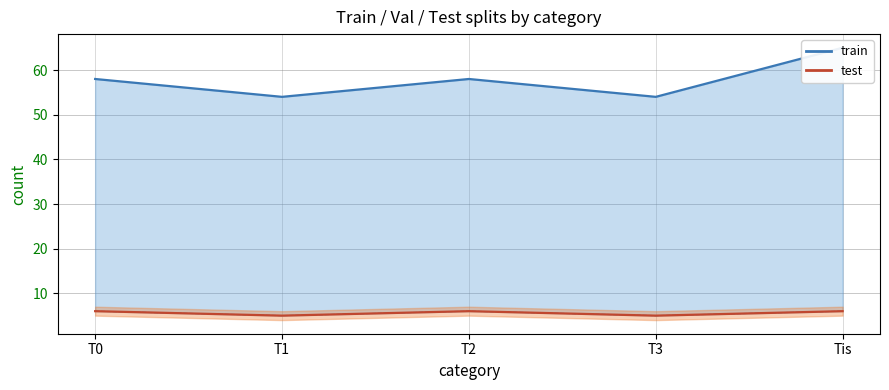

Which series has the widest spread of values?

train